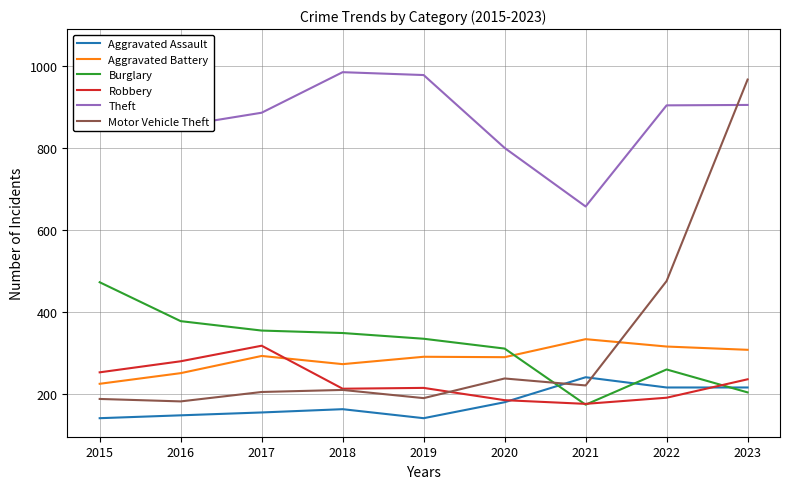

What is the smallest value displayed?

141